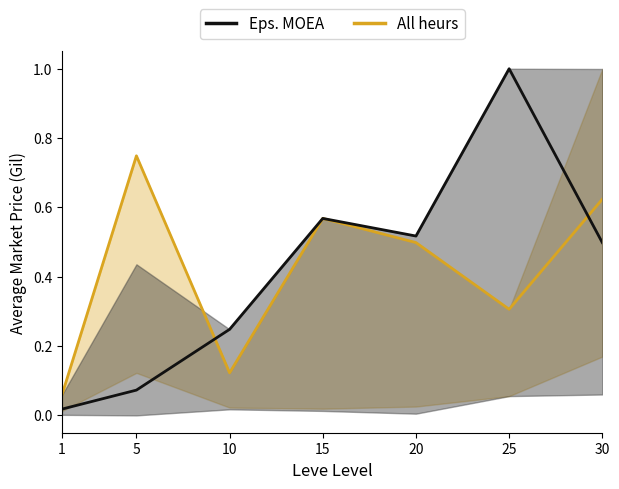

Which has a higher value, 25 or 30?

25